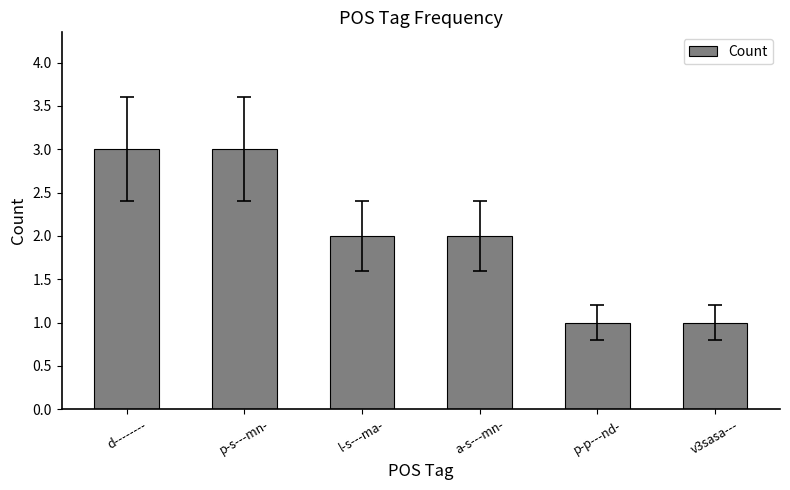

What is the greatest value displayed?

3